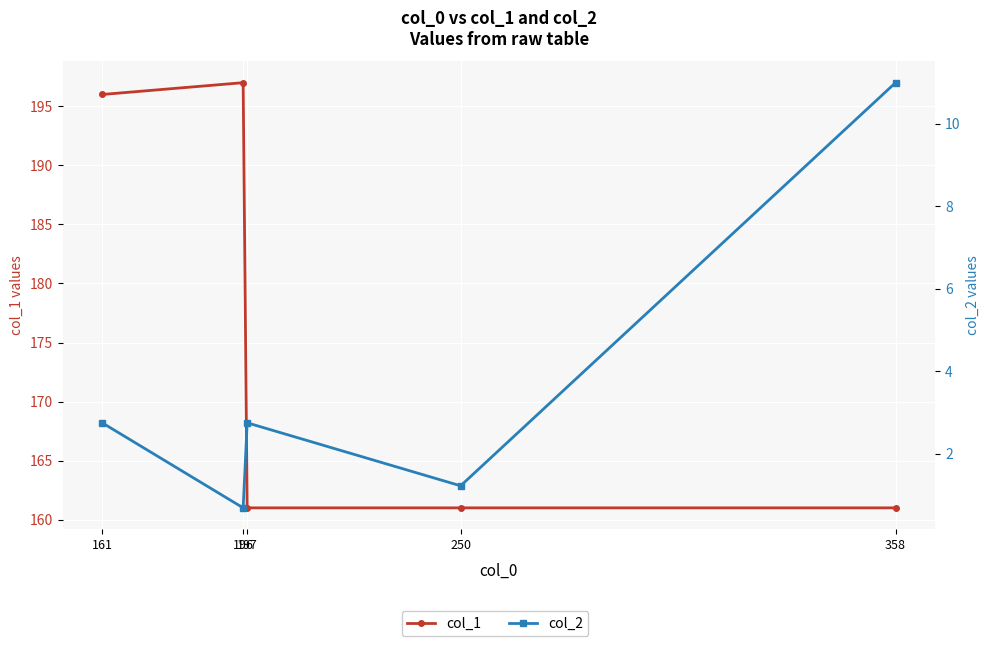

How many data points in col_2 are above 2?

3